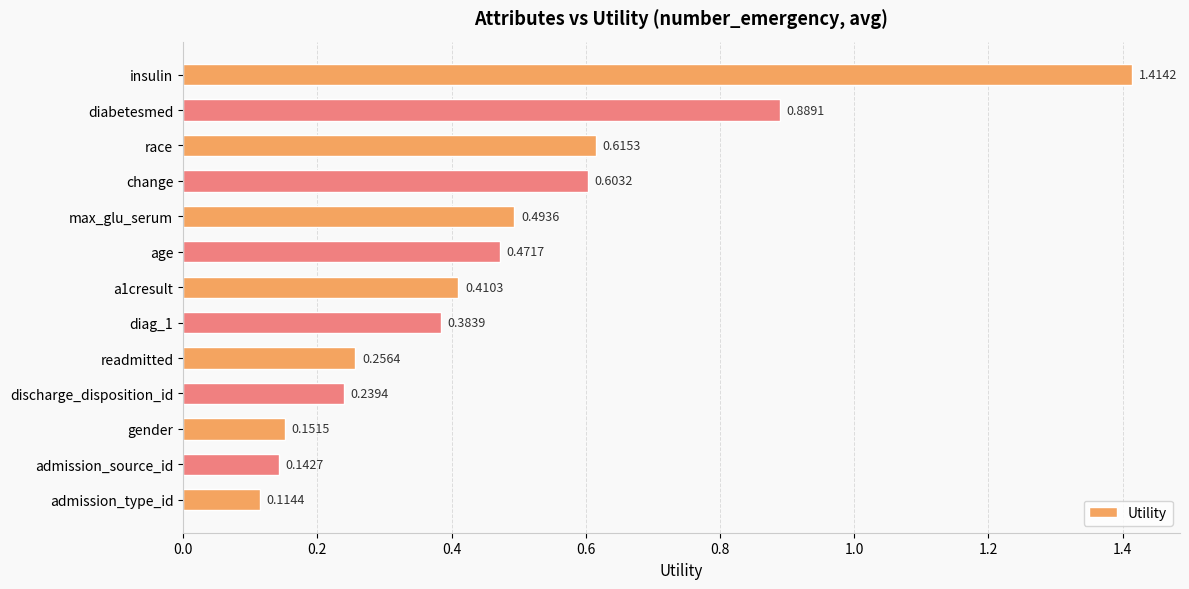

What is the difference between the maximum and second lowest values?

1.3